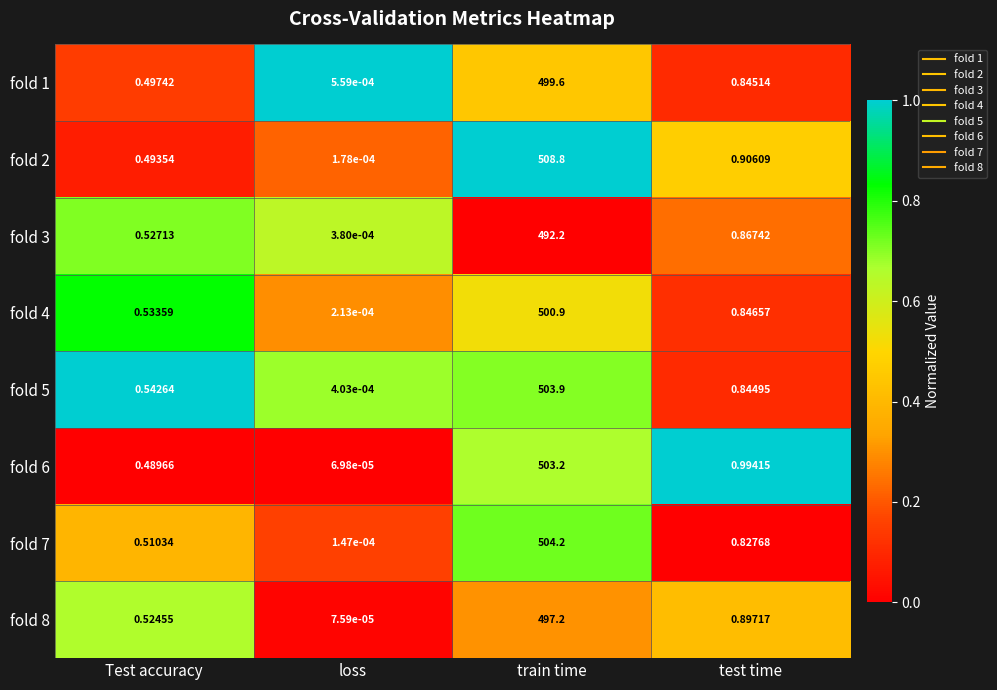

At which category does the chart reach its minimum across all series?

loss